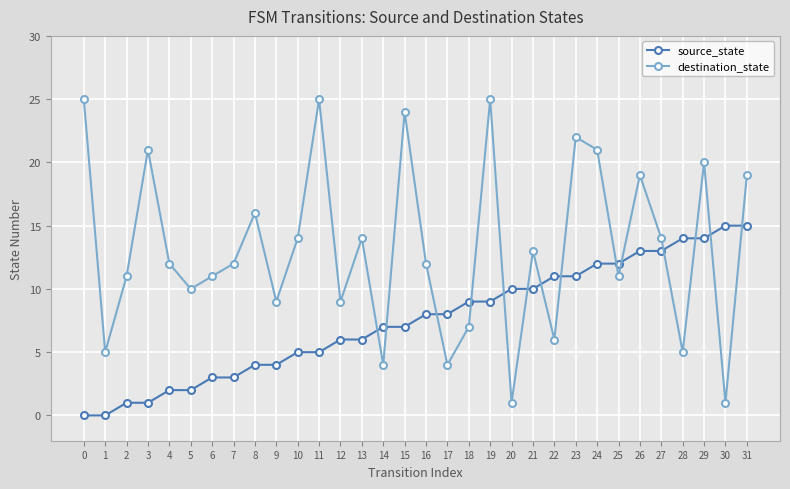

Which series has the largest total across all categories?

destination_state